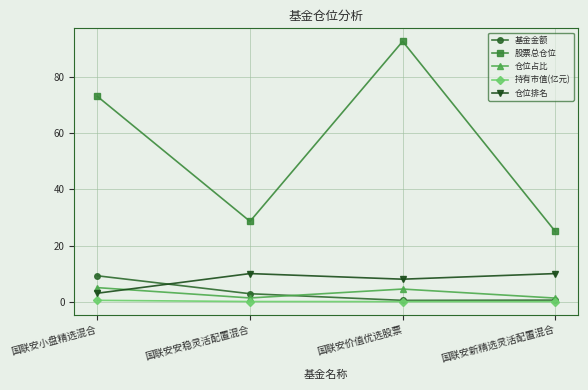

Which category has the highest value across all series?

国联安价值优选股票